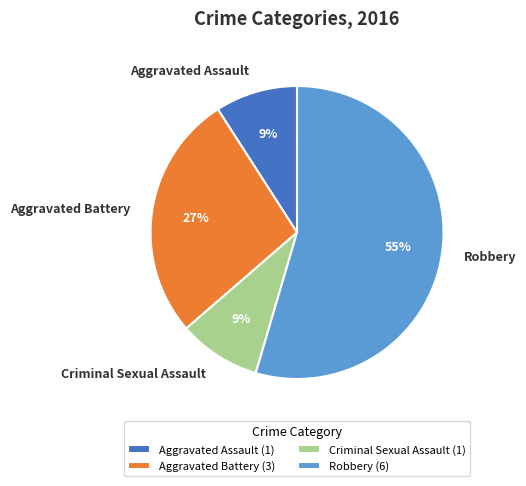

Which slice is the largest?

Robbery